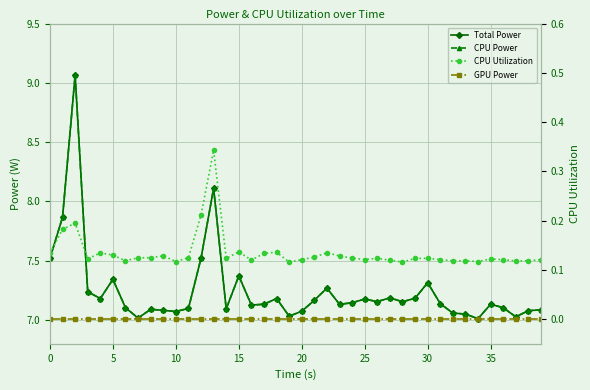

True or false: CPU Power and CPU Utilization cross at least once.

False